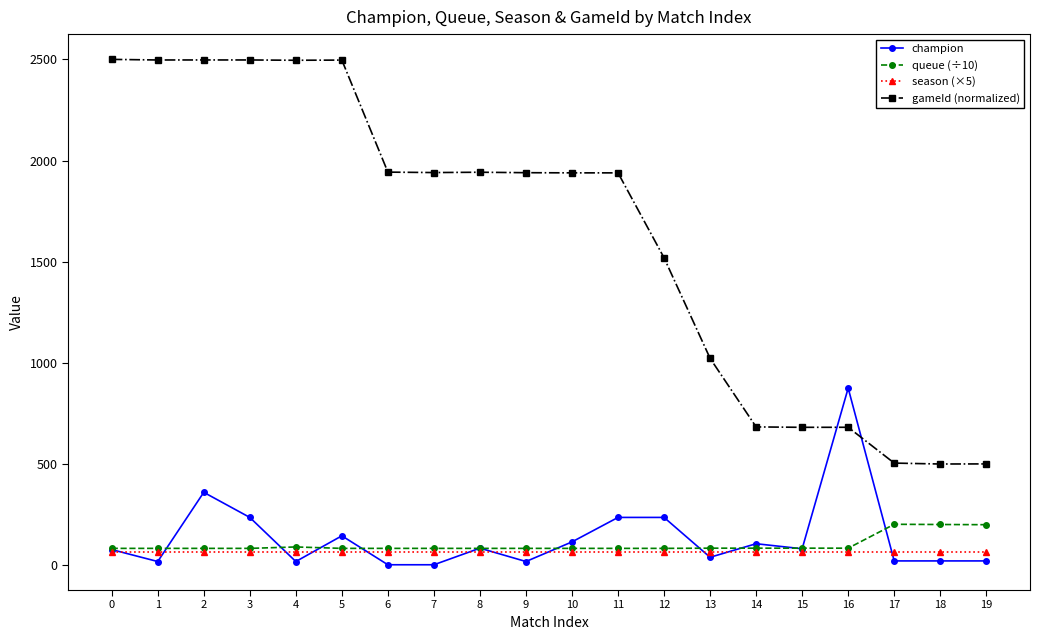

What is the lowest value of the queue (÷10) series?

83.0